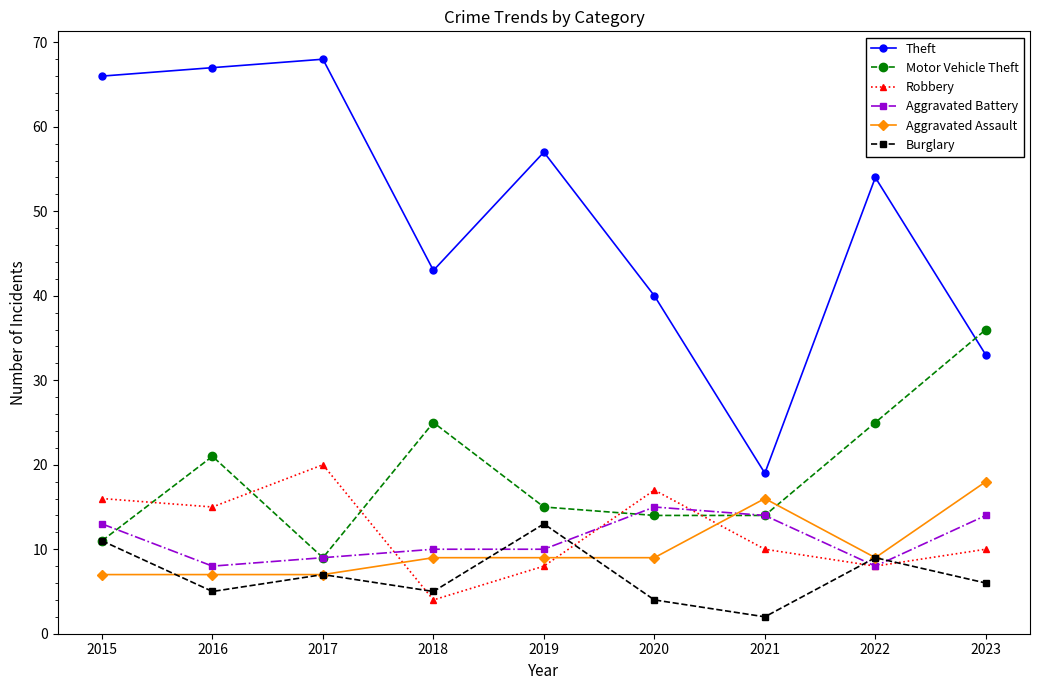

How many lines are shown in the chart?

6